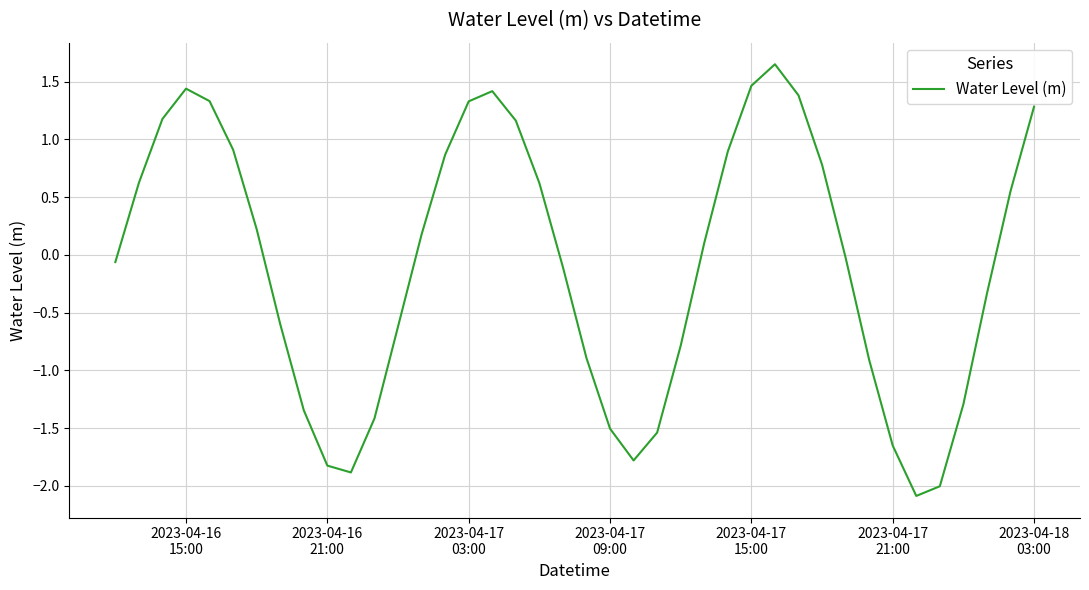

What is the difference between the maximum and minimum values?

3.7